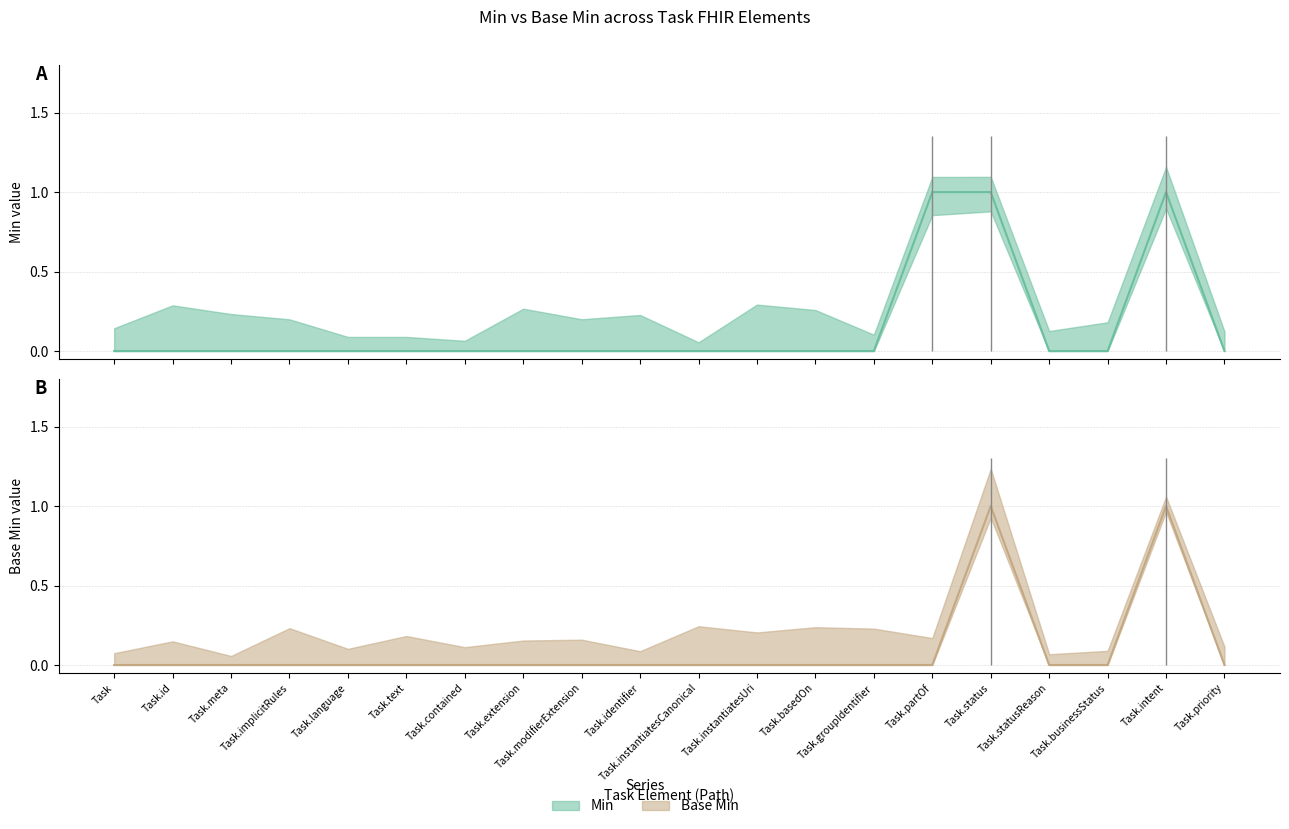

At which category does the chart reach its peak across all series?

Task.partOf